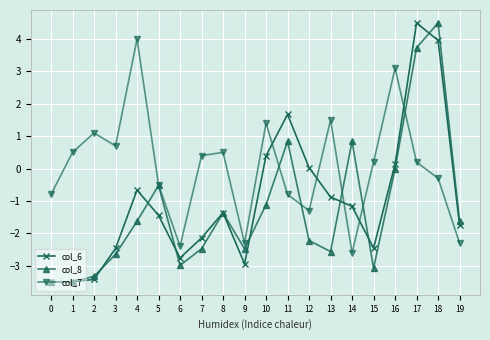

What are all the series names shown in the legend?

col_6, col_8, col_7